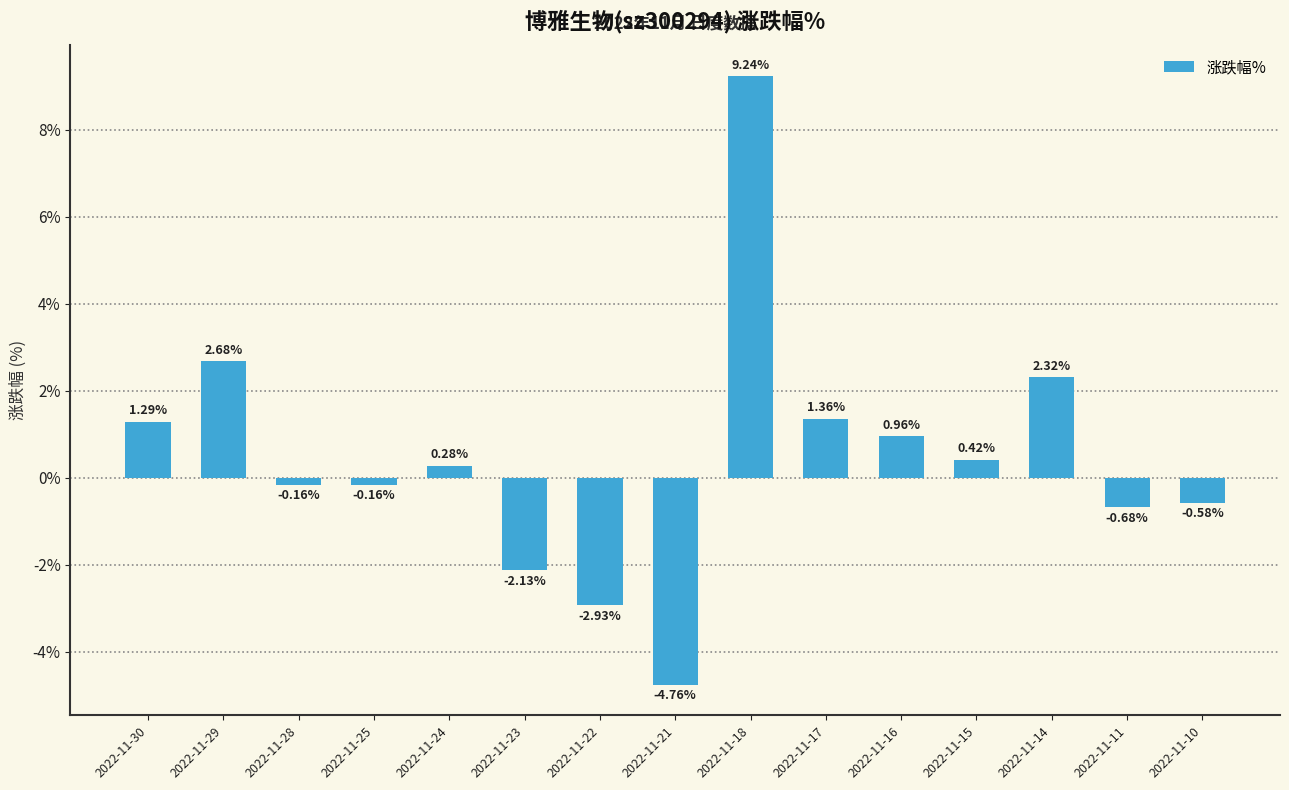

Where does the data first go above 0?

2022-11-30